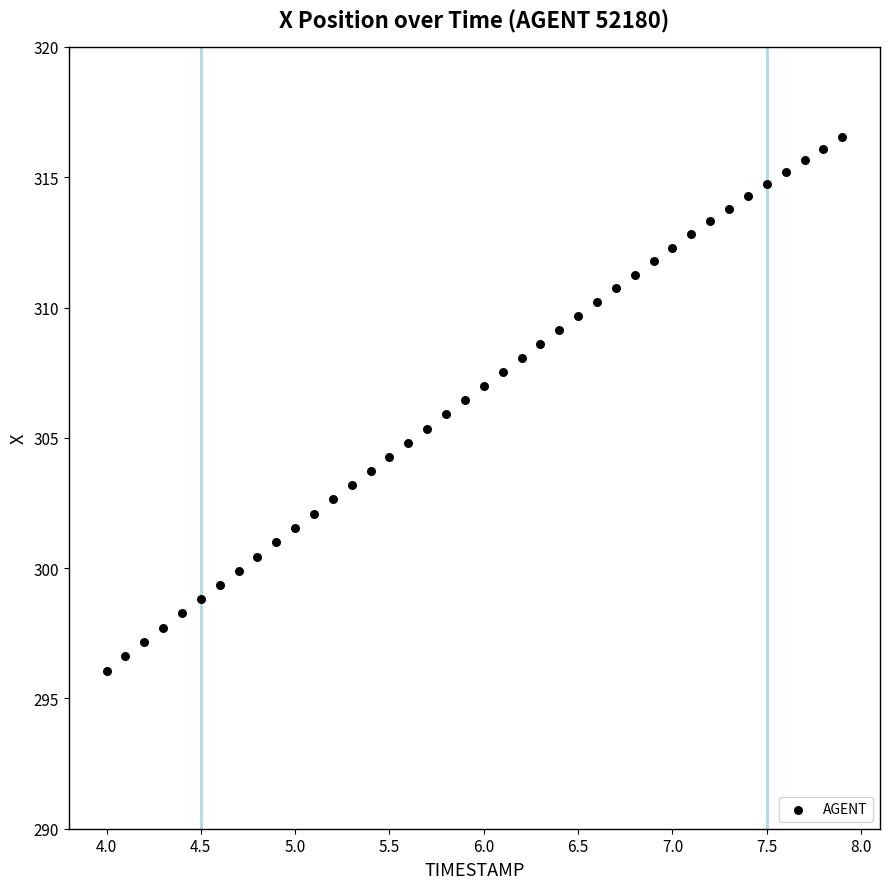

What is the range of X values (max minus min)?

3.9